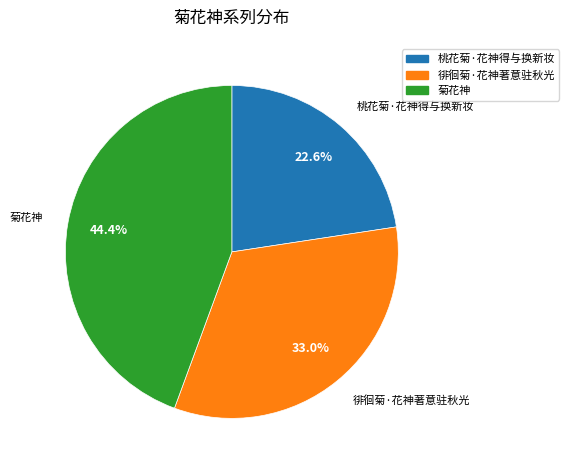

Between 菊花神 and 徘徊菊·花神著意驻秋光, which is larger?

菊花神